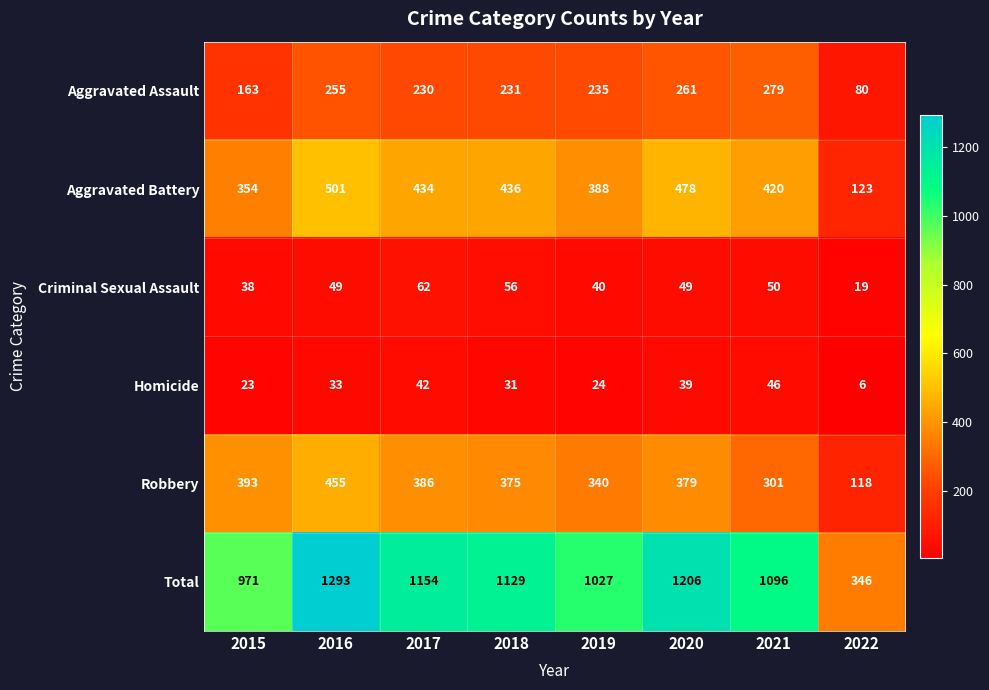

Where is Total nearest to the value 819?

2015